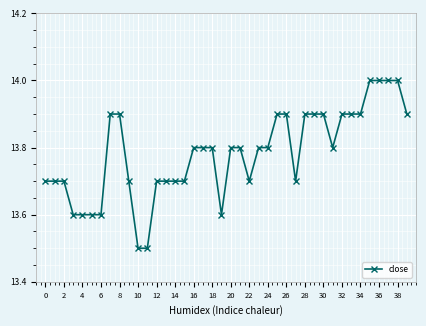

What is the smallest value displayed?

13.5